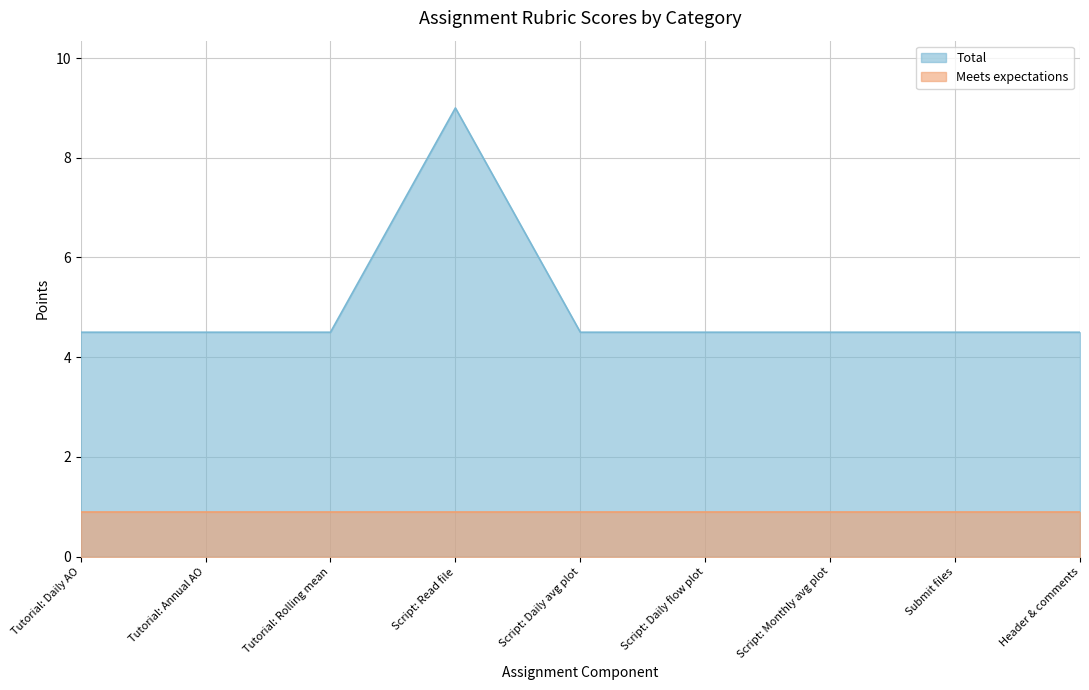

What is the value of the 4th point from the left?

9.0